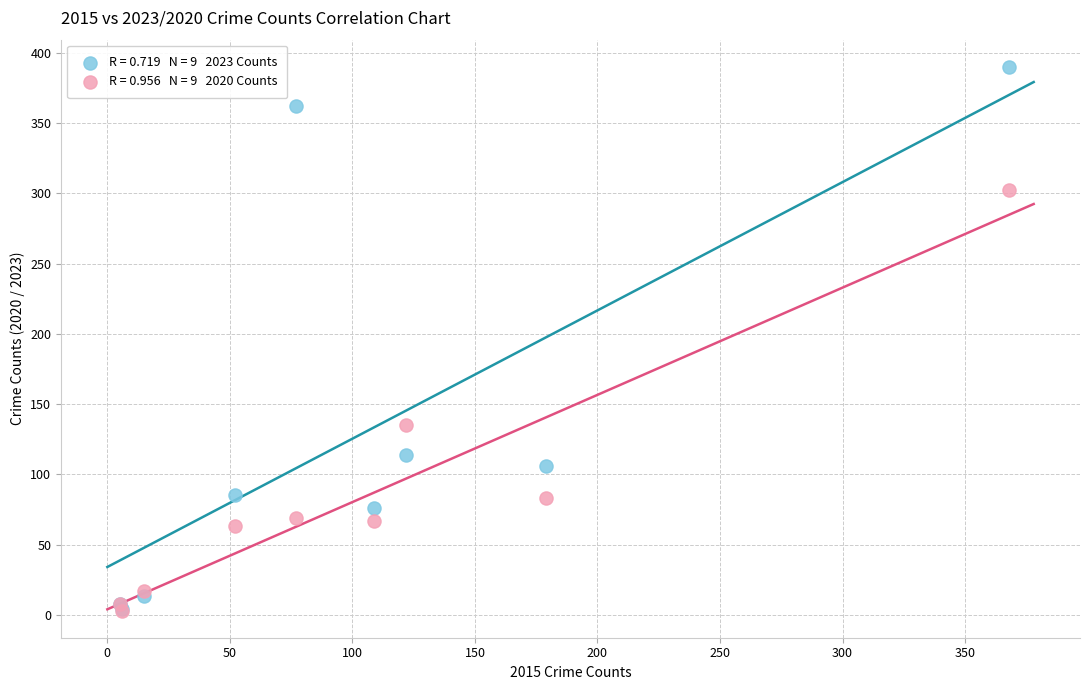

Across all series, what Y value is closest to 196?

135